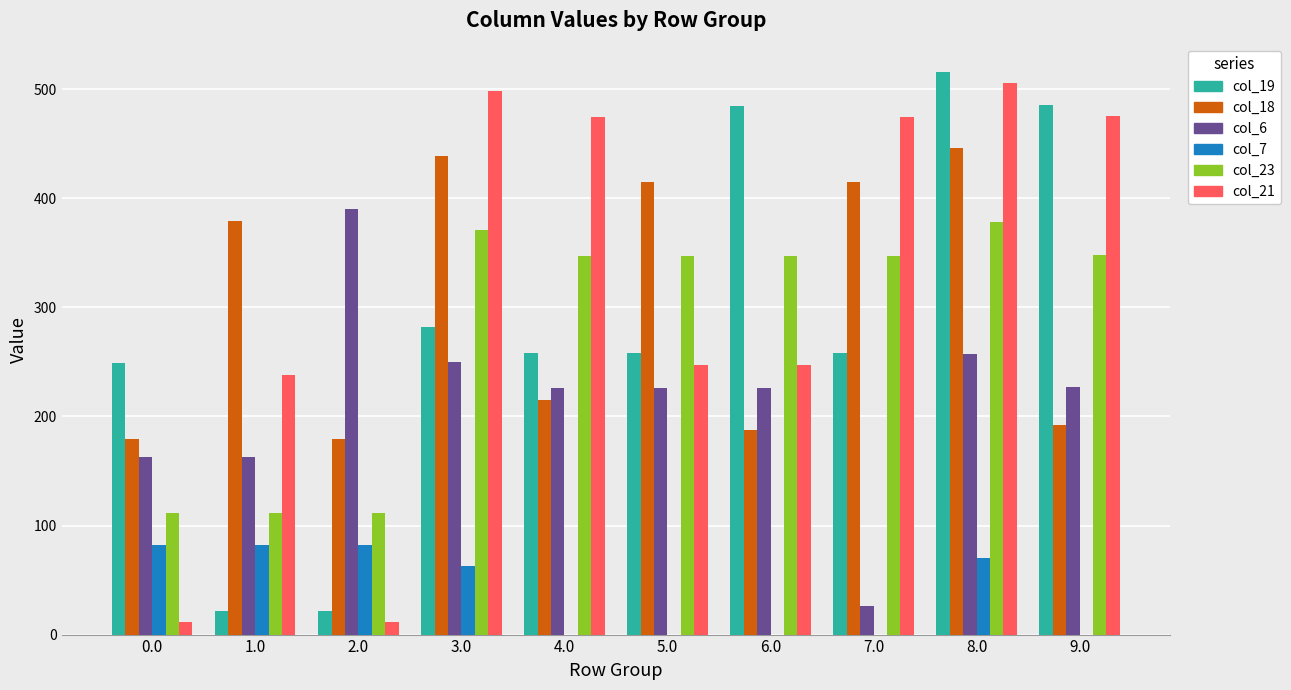

At which category is the sum across all series the highest?

8.0